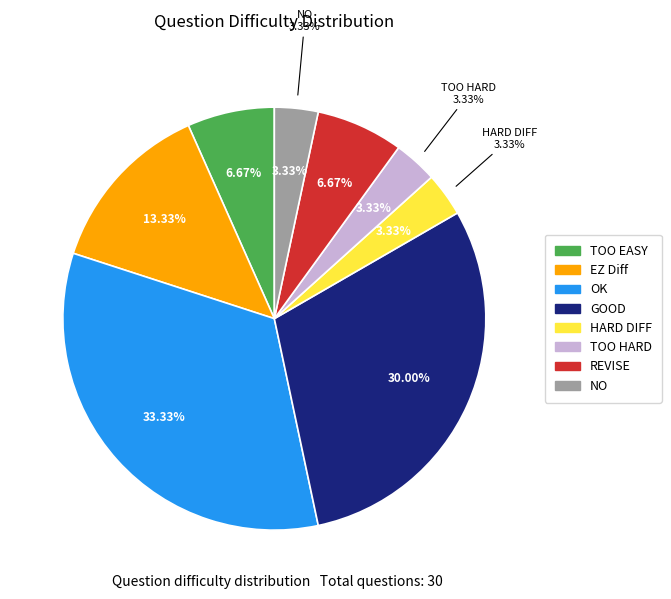

What is the change in value from TOO EASY to GOOD?

+7